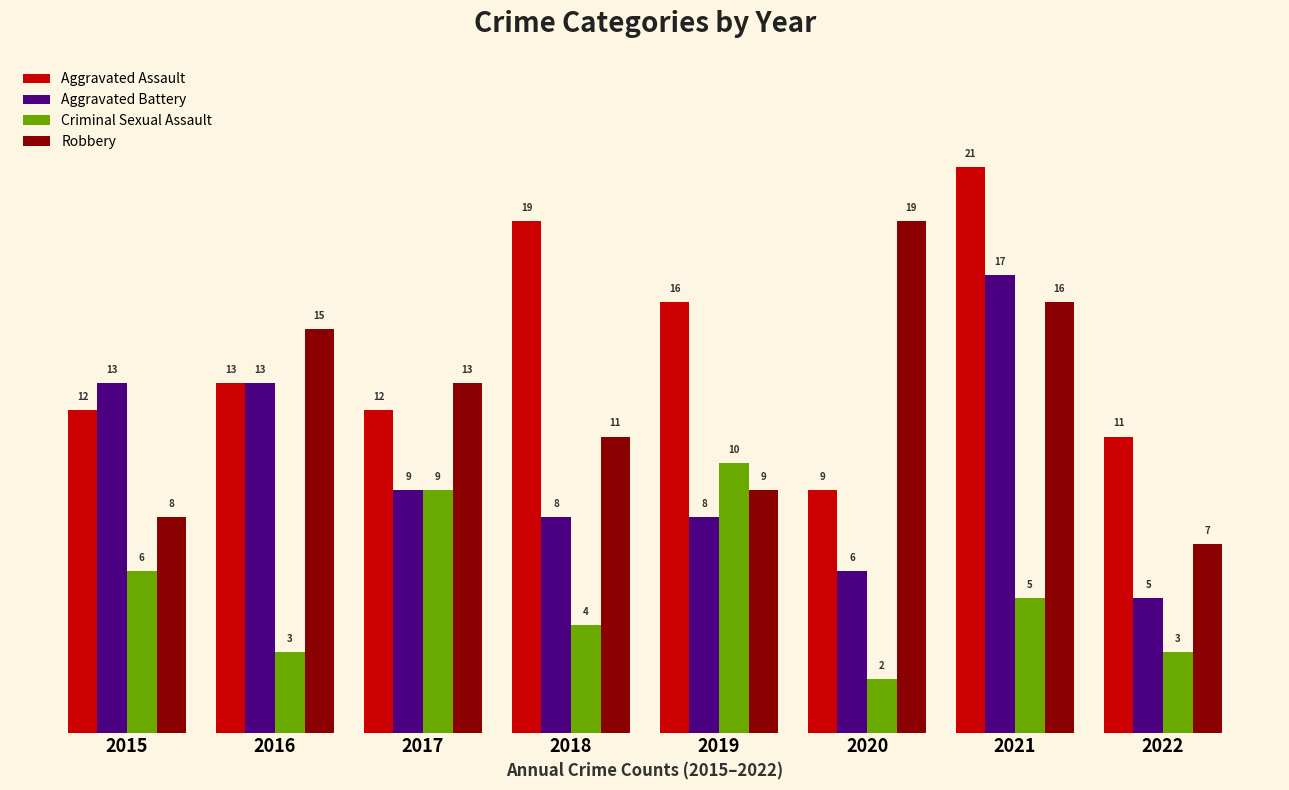

How many data points in Aggravated Battery are less than 9?

4